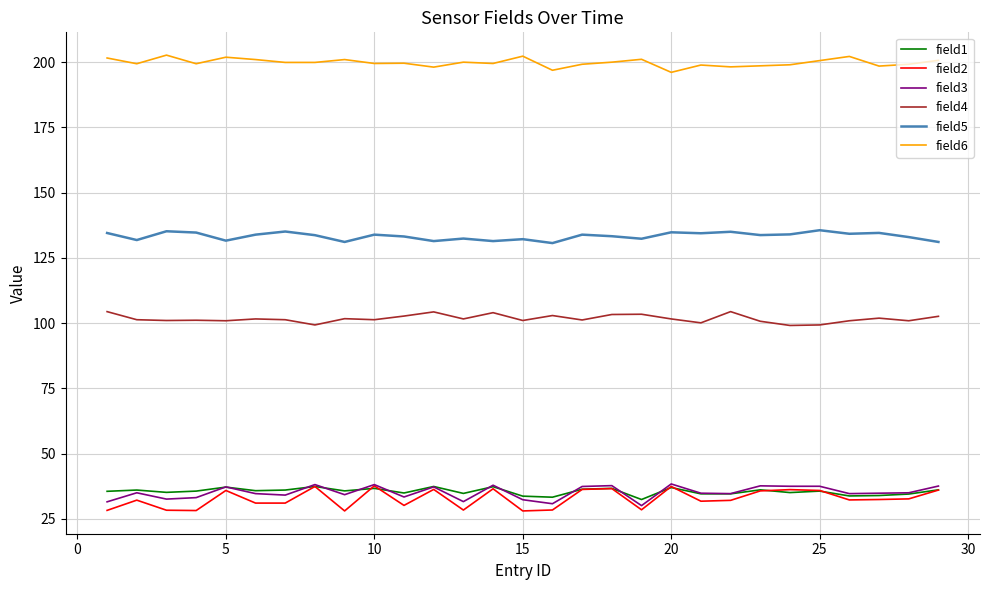

What is the smallest value displayed?

28.0